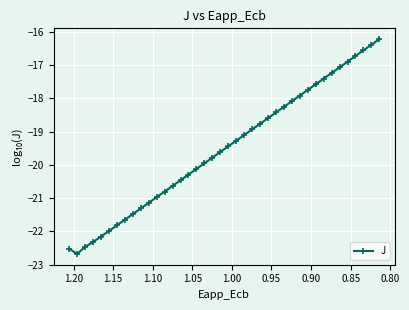

How many points are lower than both their immediate neighbors (excluding endpoints)?

1